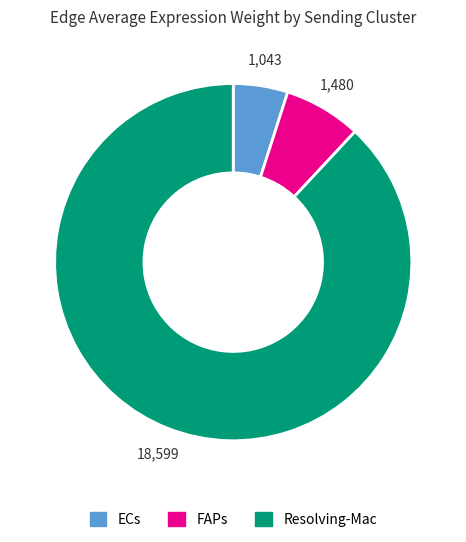

Is there any slice that represents more than half of the pie?

Yes